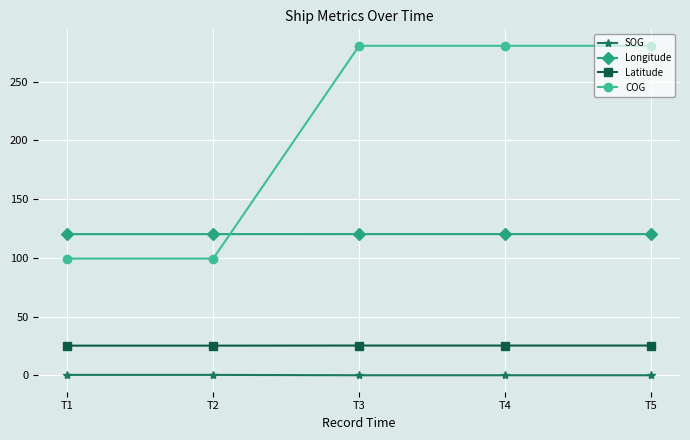

What is the total value across all series at T1?

244.9